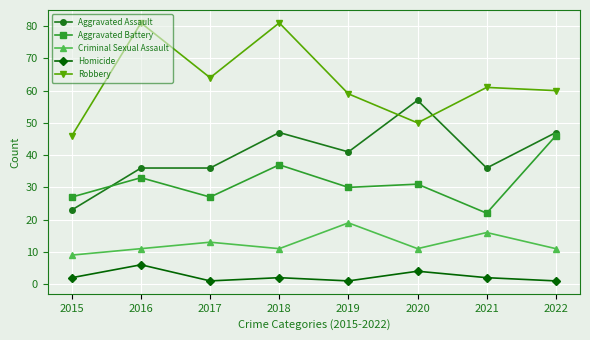

At how many categories does at least one series exceed 52?

7